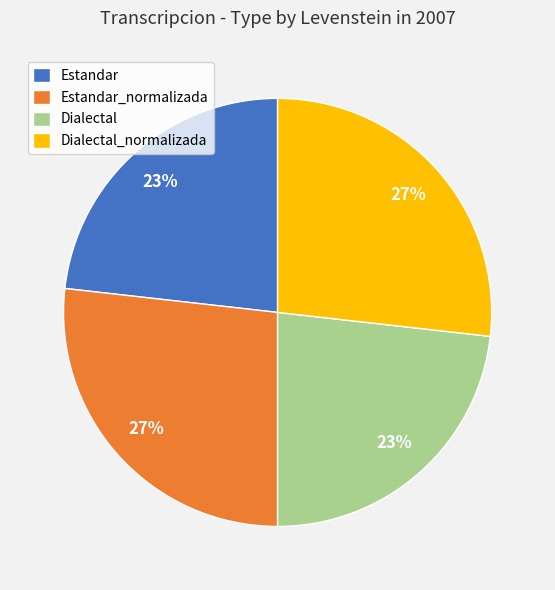

Between Dialectal_normalizada and Dialectal, which is larger?

Dialectal_normalizada